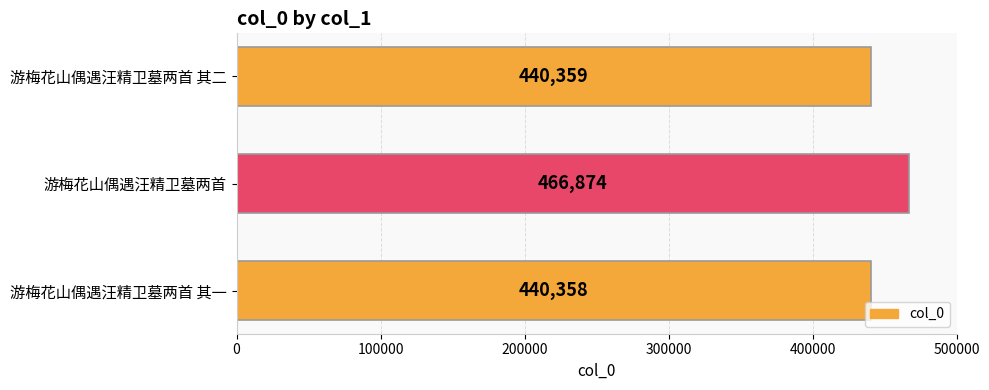

What is the smallest value displayed?

440358